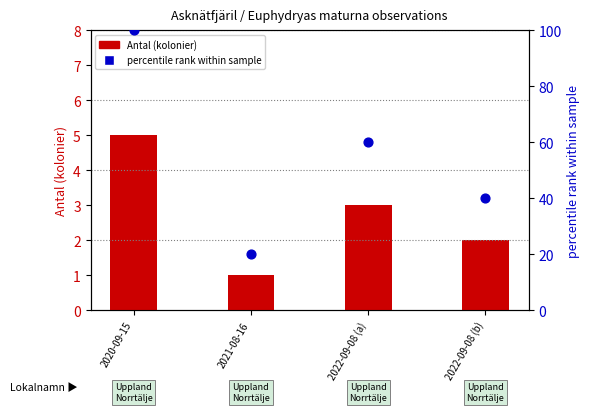

Between 2020-09-15 and 2022-09-08 (b), which is larger?

2020-09-15